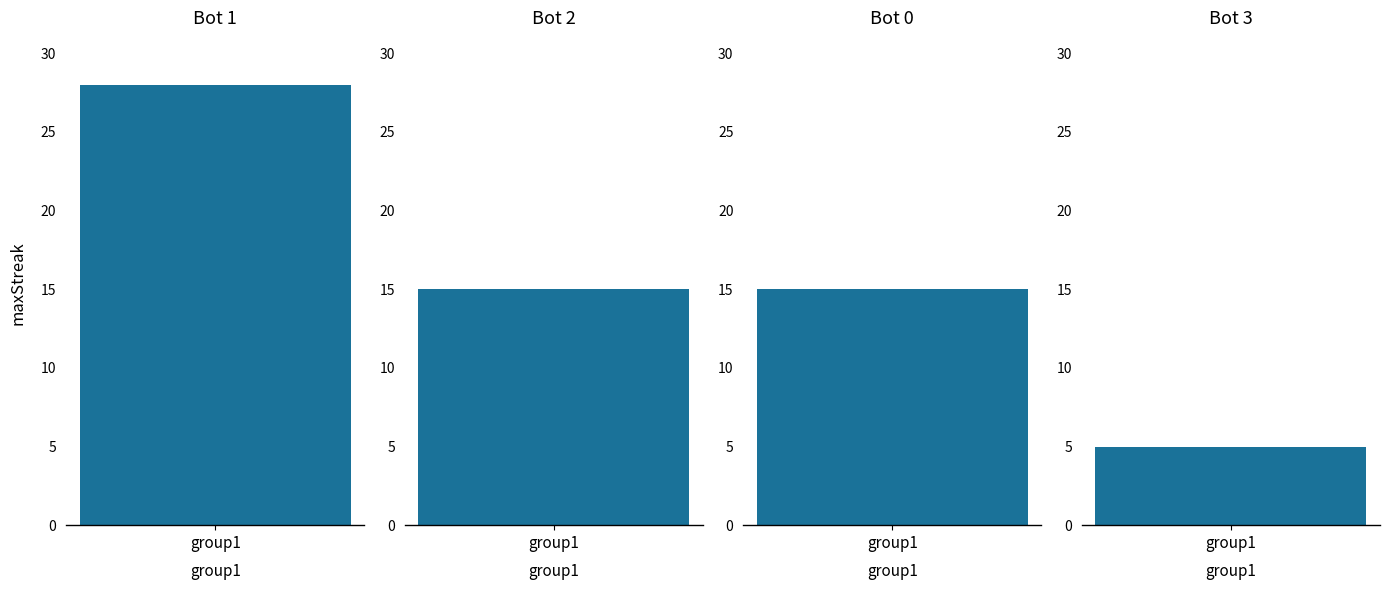

List the labels in order of value, largest first.

1, 2, 0, 3